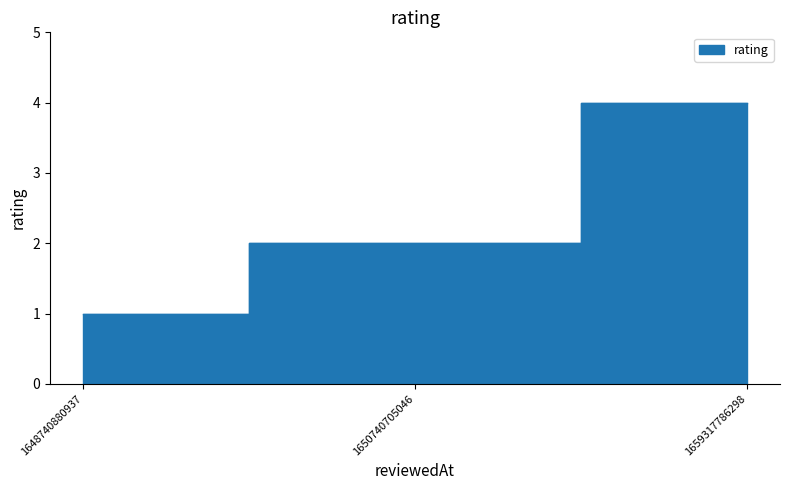

The chart shows a value of 0 at 1648740880937. True or false?

False